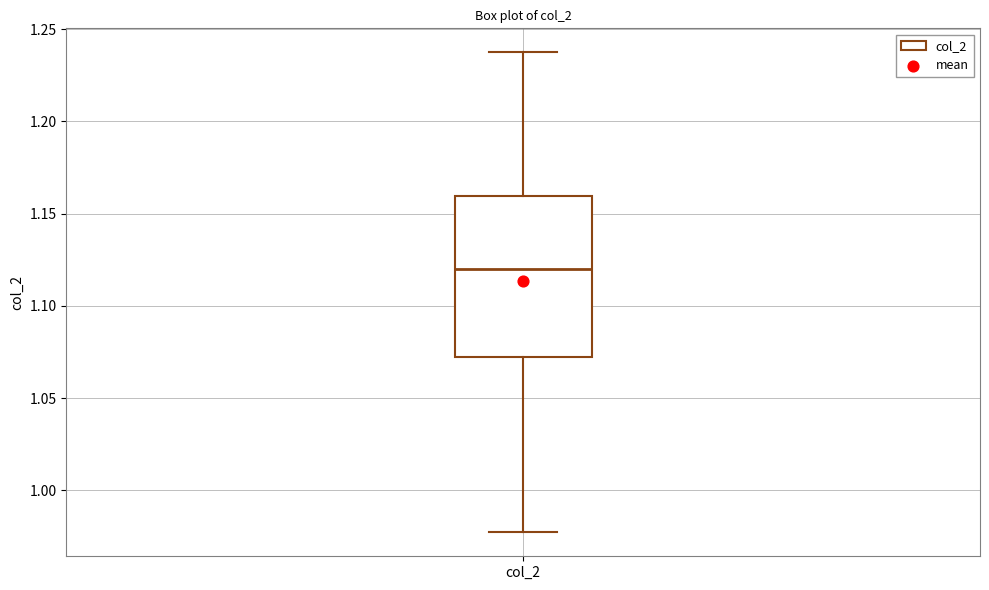

Read this box plot against the y-axis: the position of the median line, the range covered by the box, and the ends of both whiskers. The values are not printed on the chart, so give them approximately, as read against the axis.

median 1.120, box 1.070 to 1.160, whiskers 0.975 to 1.235